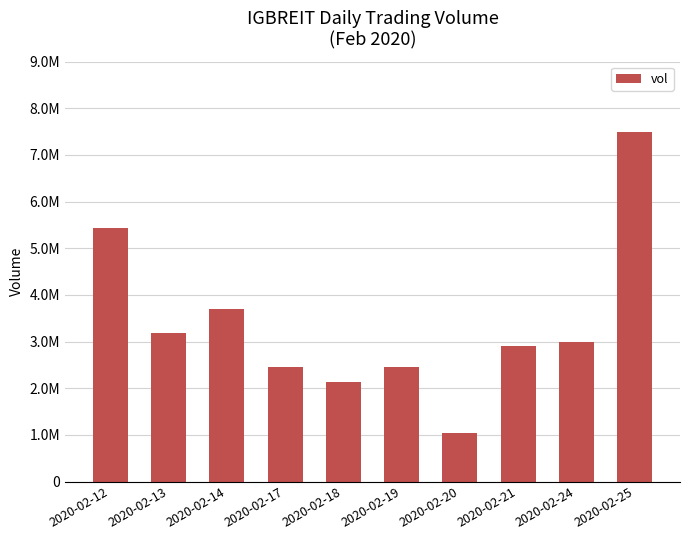

Is it true that the value at 2020-02-18 is 2905016?

False